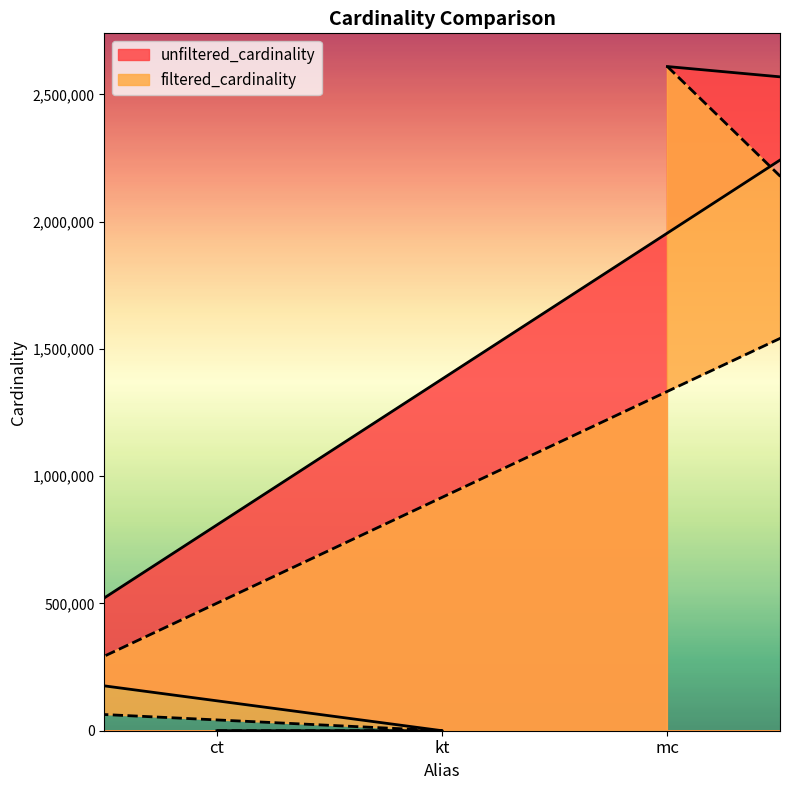

Reading left to right, list all the values displayed in this chart.

4	7	234997	2528312	2609129